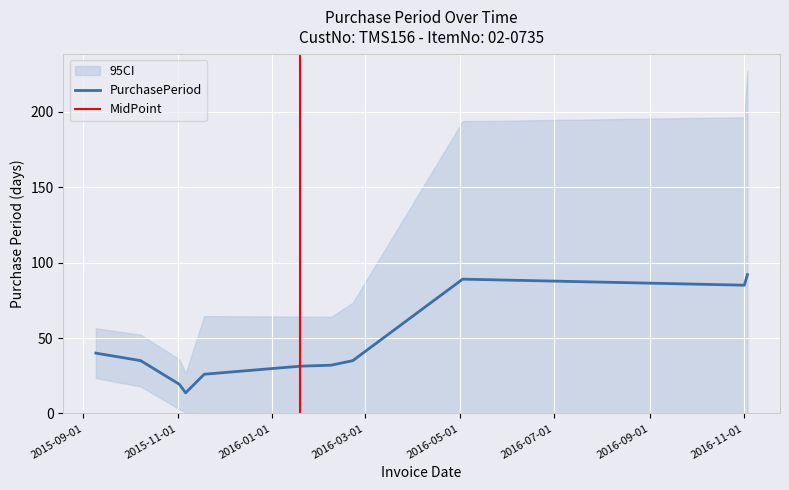

The value at 2015-11-02 is 44. True or false?

False